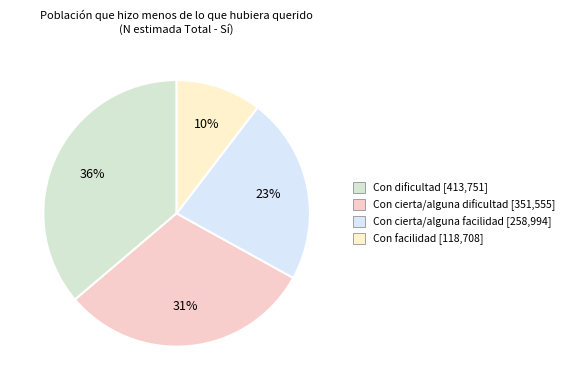

To the nearest percent, what percentage of the pie is Con dificultad?

36%